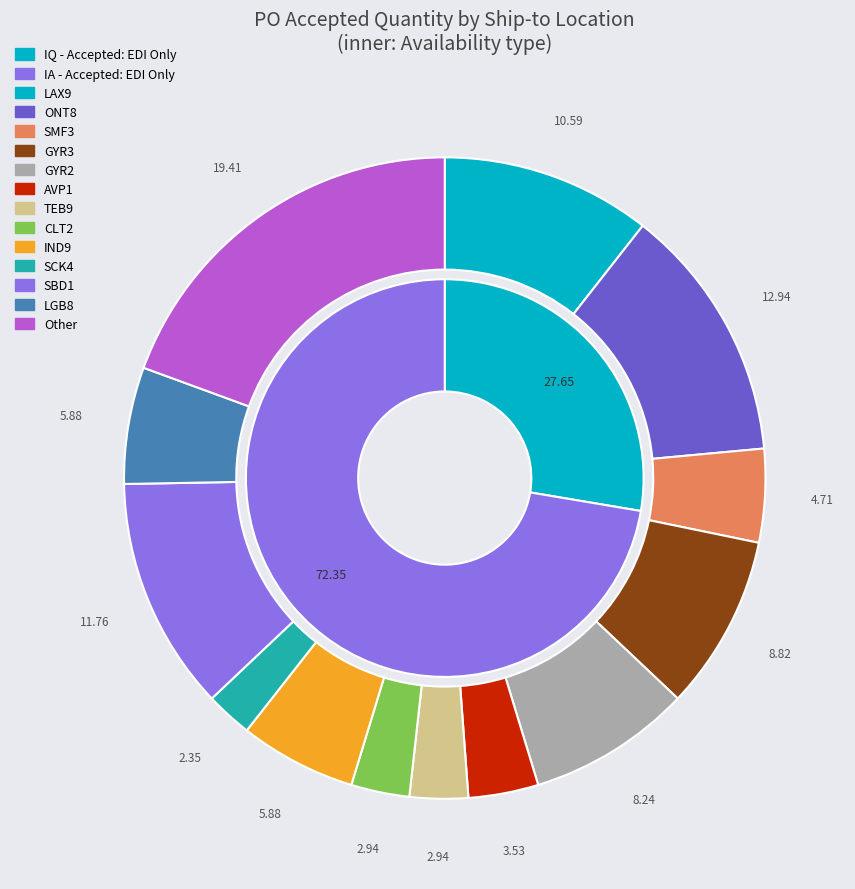

Which slice is the smallest?

IQ - Accepted: EDI Only